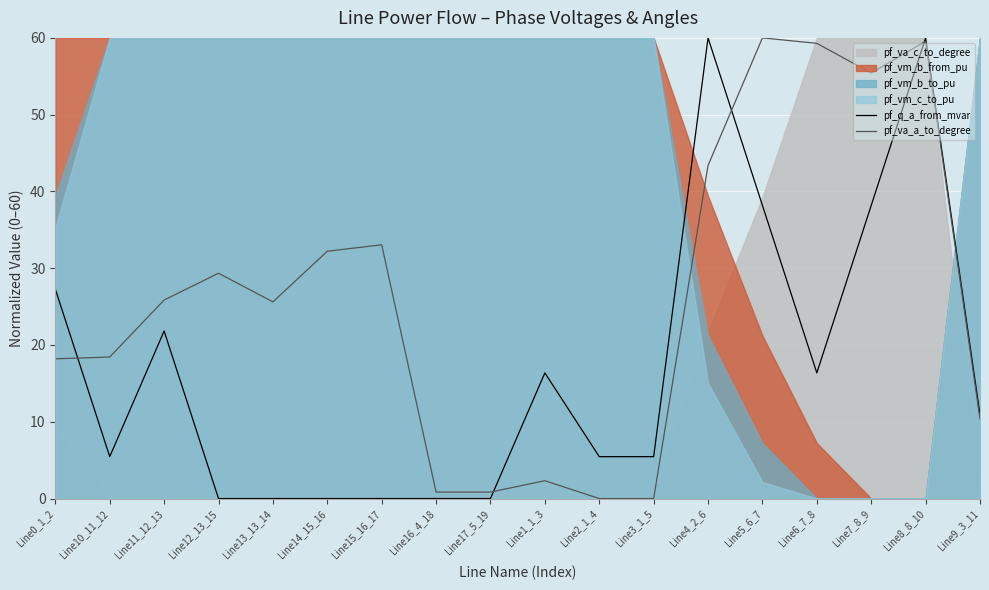

At which category does pf_q_a_from_mvar reach its first local peak?

Line11_12_13